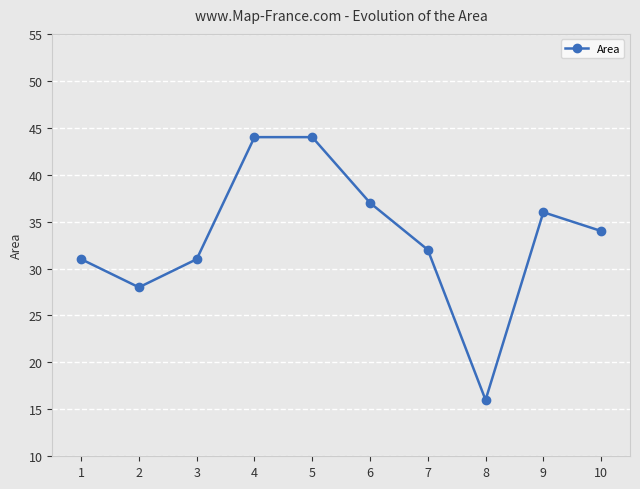

How many data points does each series have?

10